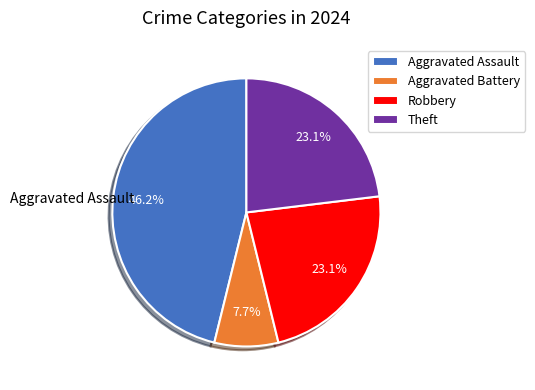

Is the sum of Aggravated Battery and Theft greater than half?

No